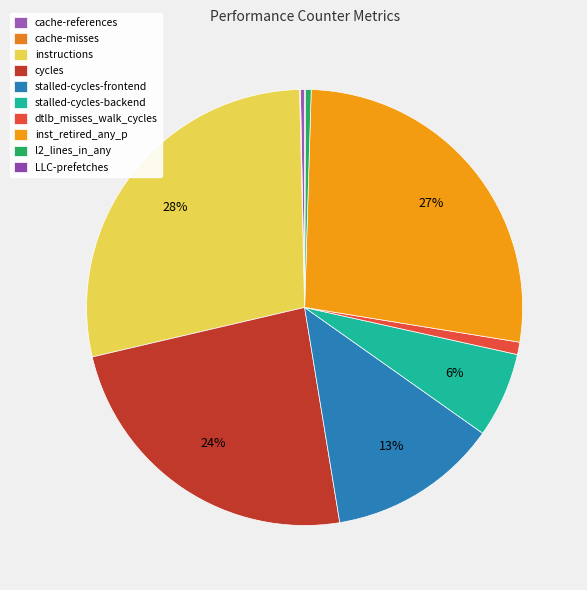

Is it true that inst_retired_any_p is 33% of the pie?

False